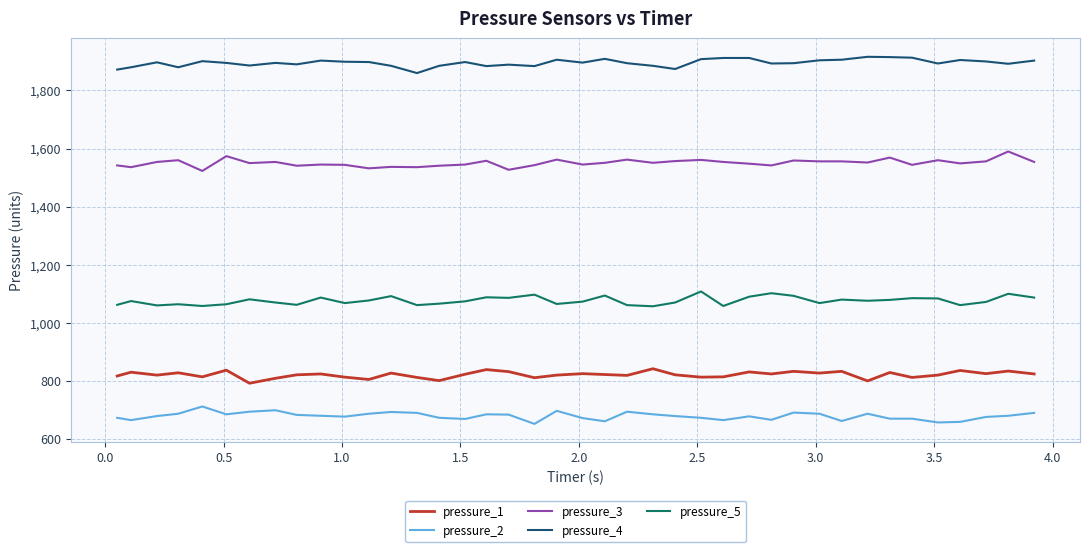

True or false: pressure_3 and pressure_5 cross at least once.

False